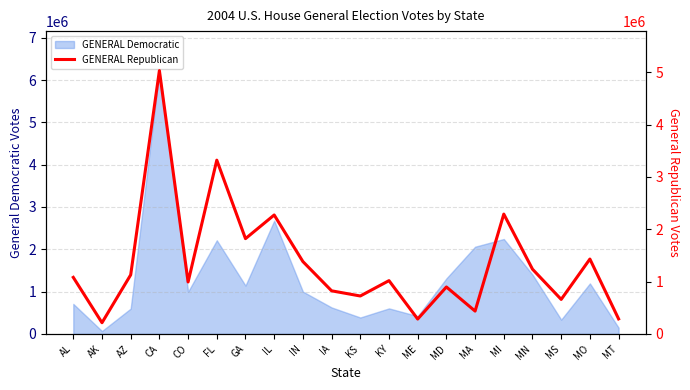

What is the highest value of the GENERAL Democratic series?

6223698